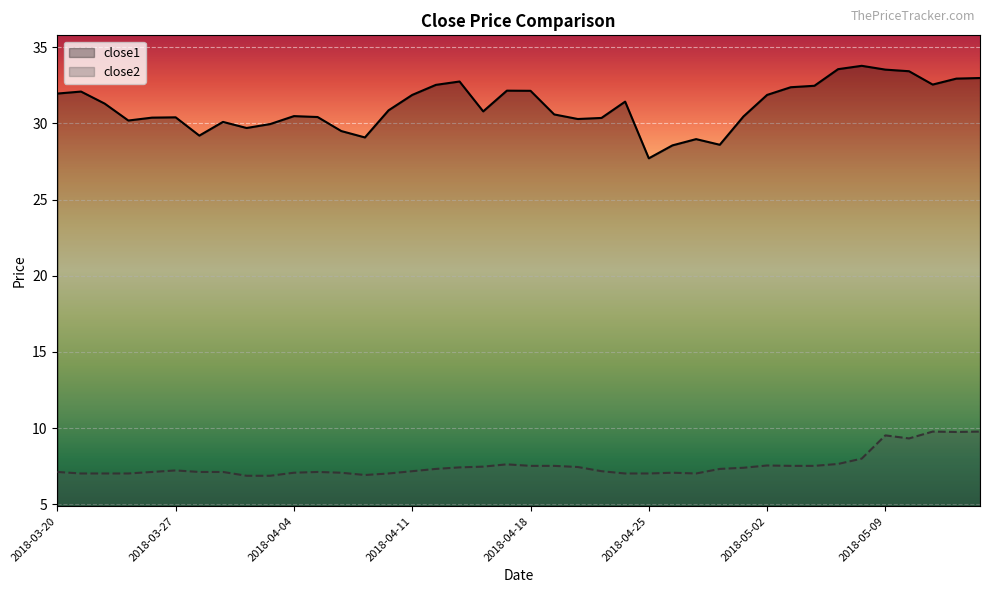

What is the difference between the highest and lowest values at 2018-04-03?

23.1